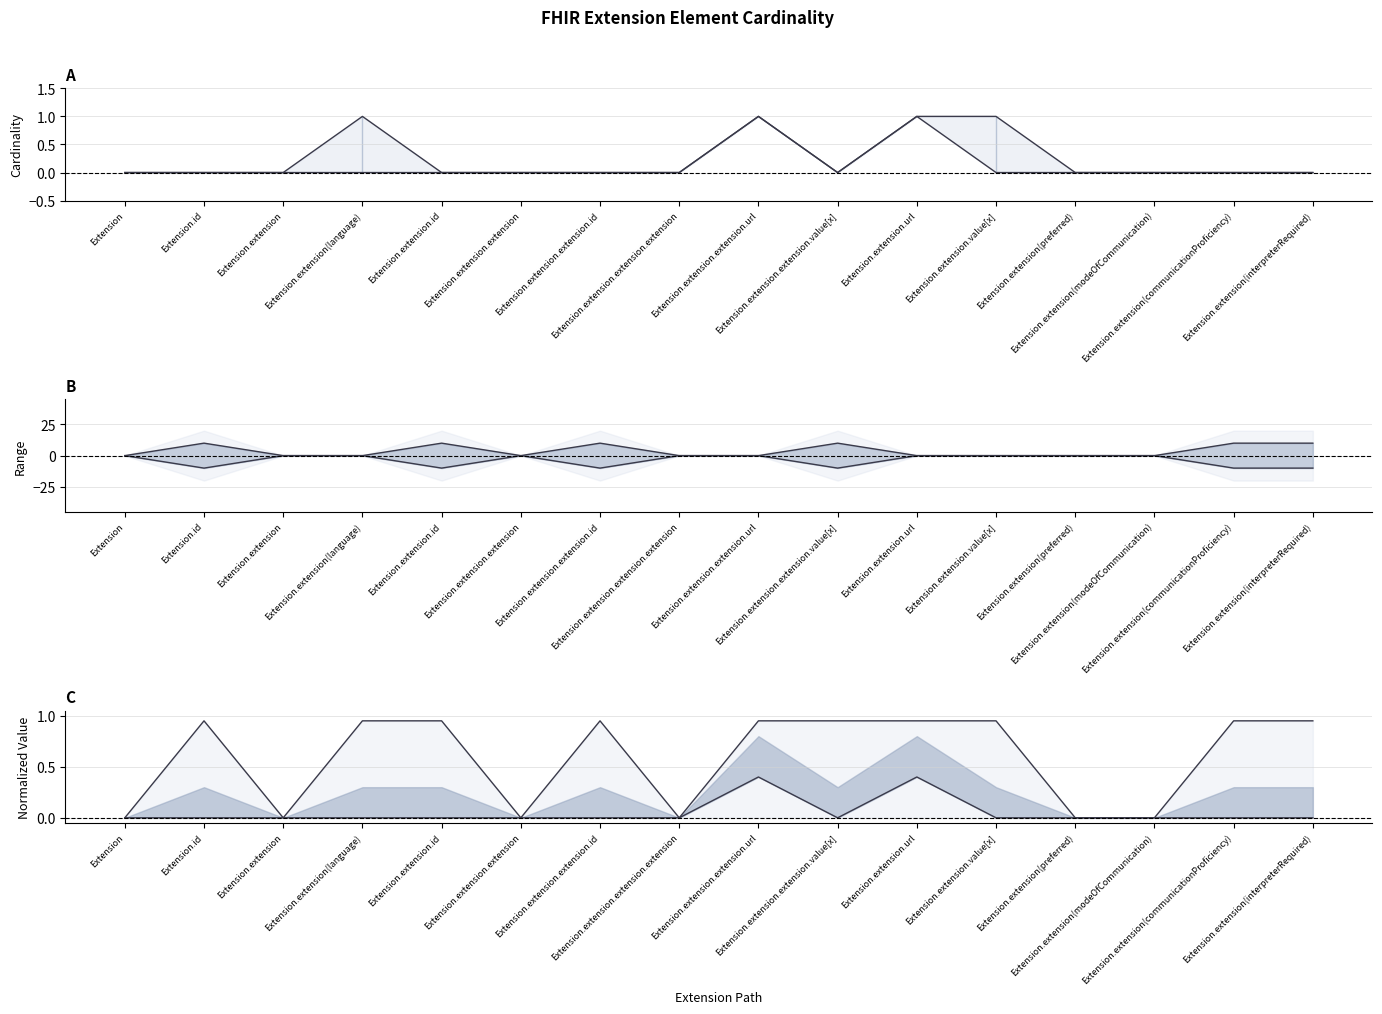

At which label does Lower bound reach its peak?

Extension